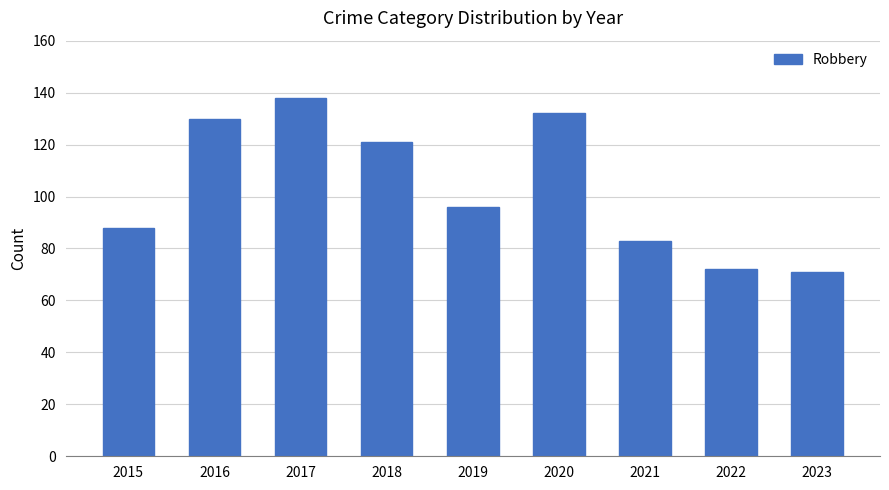

Are the bars grouped side by side (vs. stacked)?

No